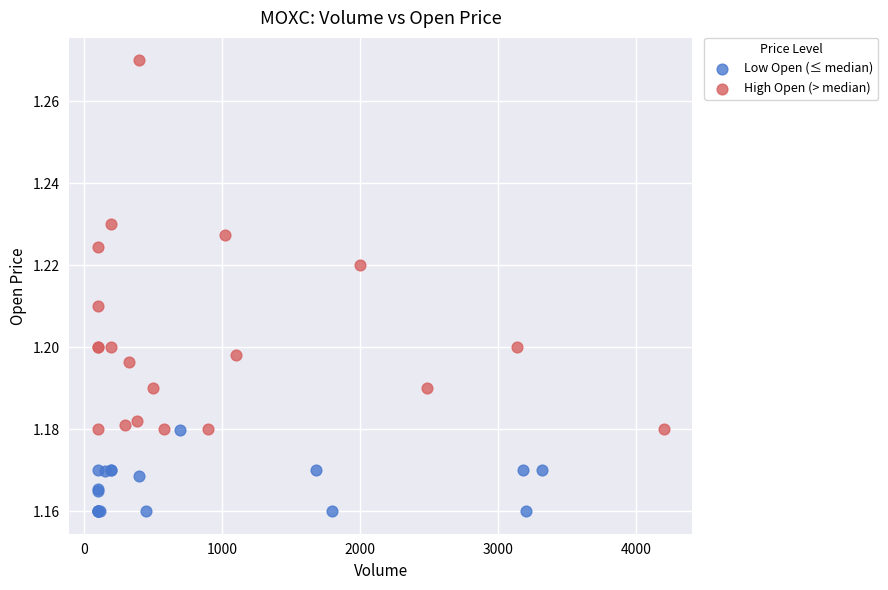

Which series has the largest Y range (max minus min)?

High Open (> median)